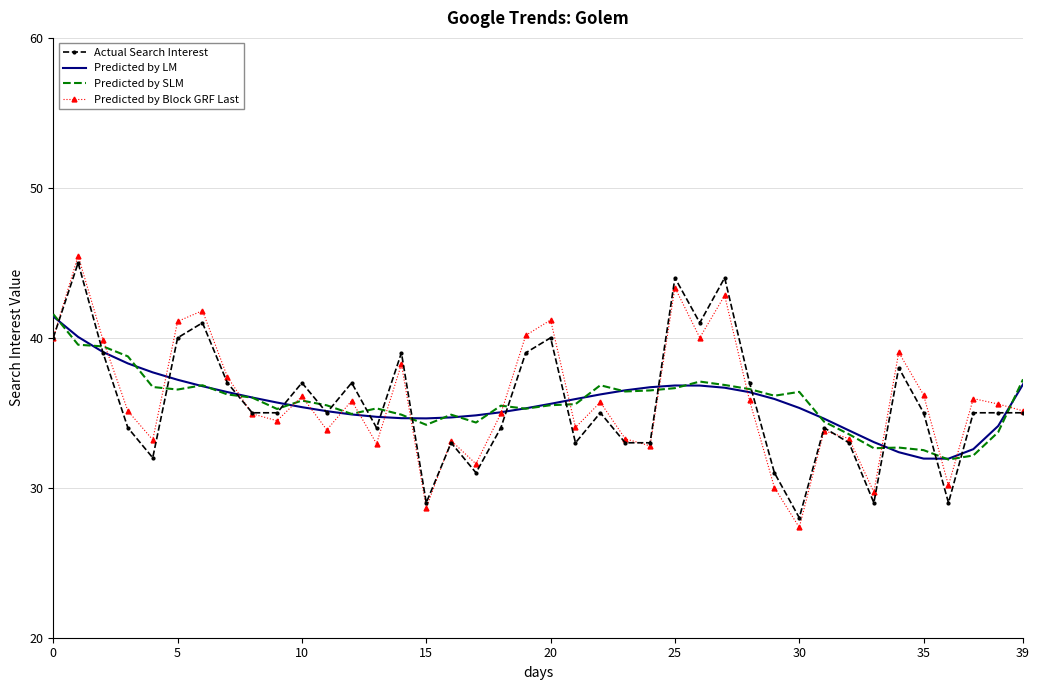

What is the highest value of the Actual Search Interest series?

45.0